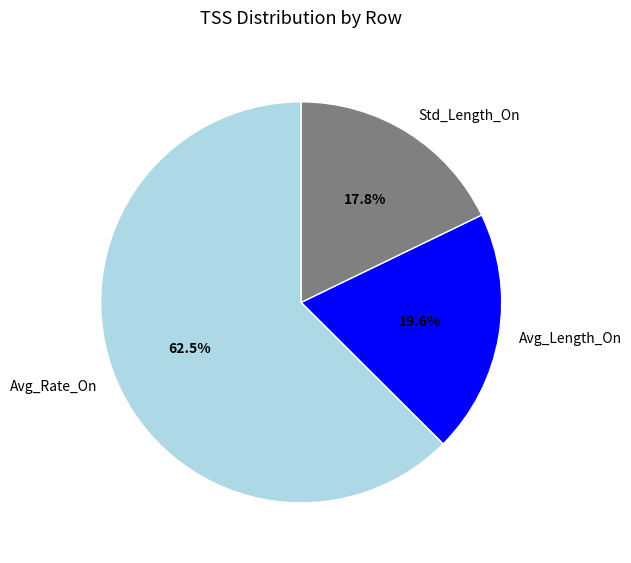

To the nearest percent, what is the combined percentage of Avg_Rate_On and Avg_Length_On?

82%